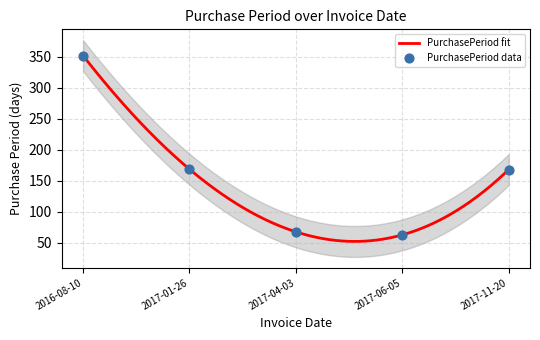

What is the ratio of the value at 2017-06-05 to the value at 2017-01-26?

0.4